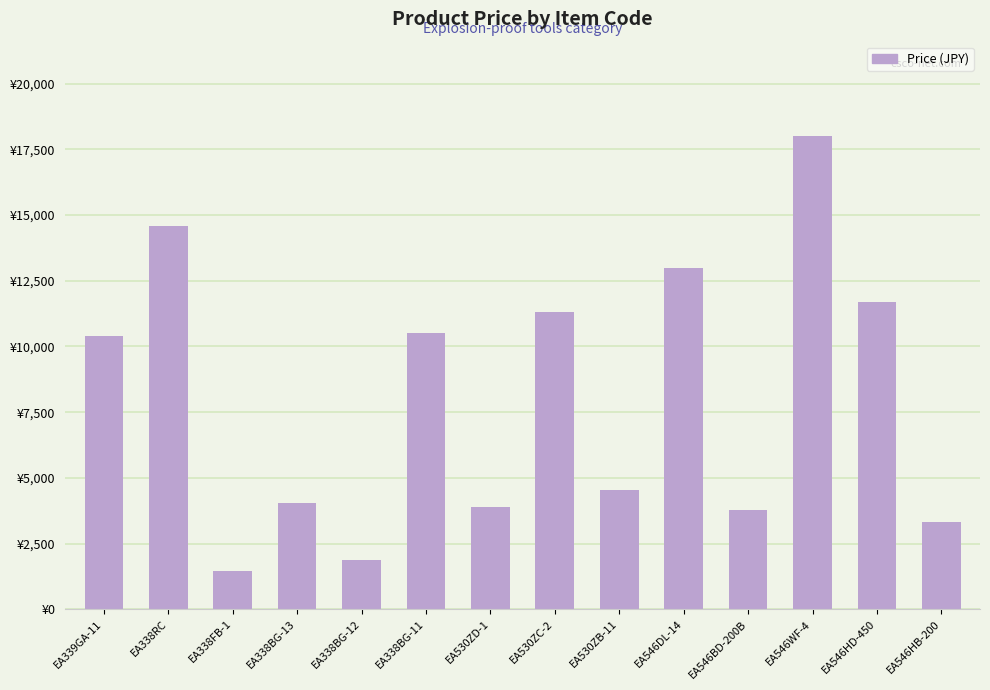

Does the chart contain any negative values?

No